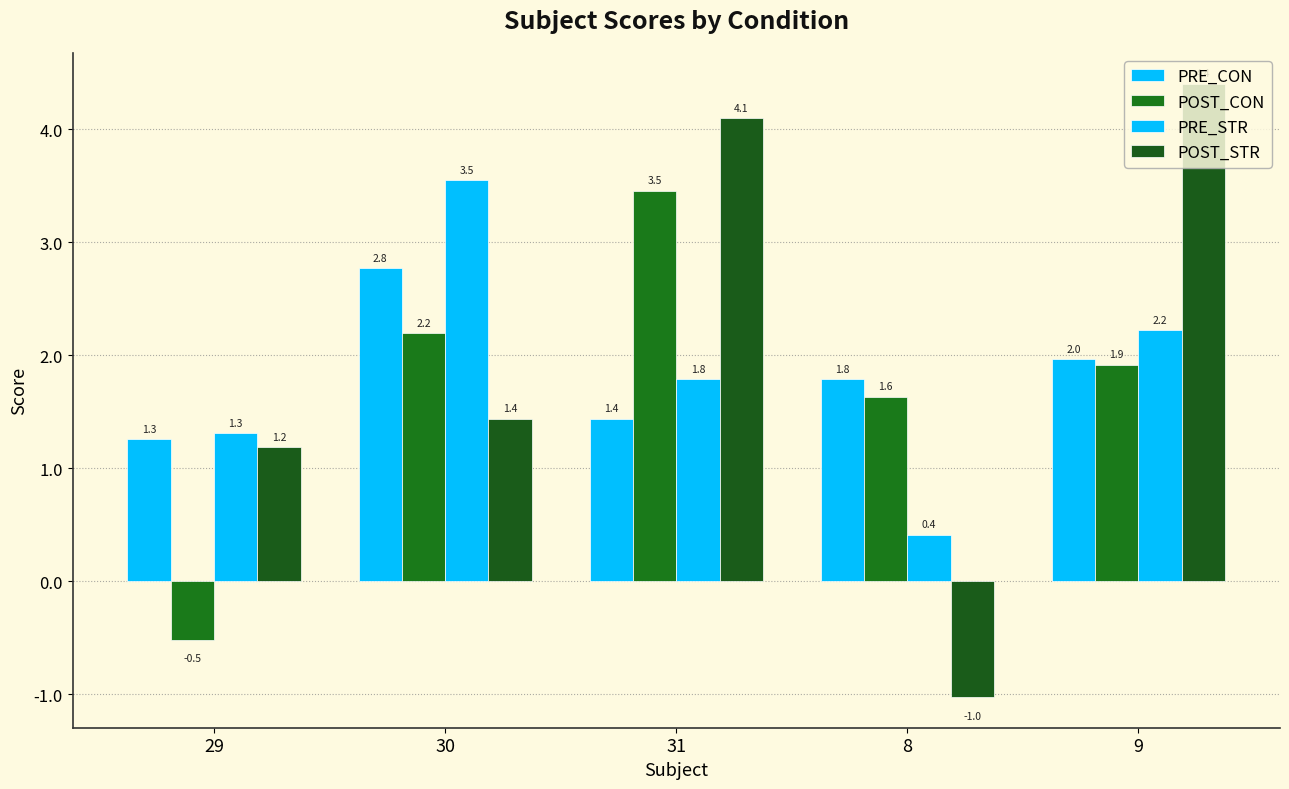

Reading left to right, what are all the values shown in this chart?

PRE_CON: 1.3	2.8	1.4	1.8	2.0
POST_CON: -0.5	2.2	3.5	1.6	1.9
PRE_STR: 1.3	3.5	1.8	0.4	2.2
POST_STR: 1.2	1.4	4.1	-1.0	4.4